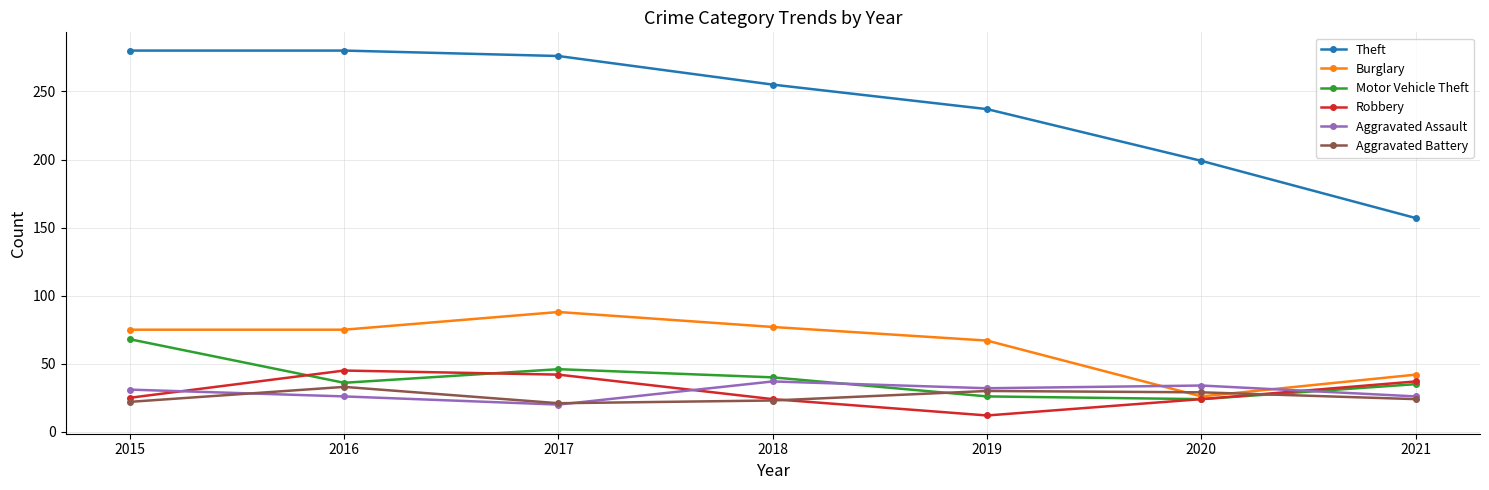

What is the difference between the highest and lowest values at 2016?

254